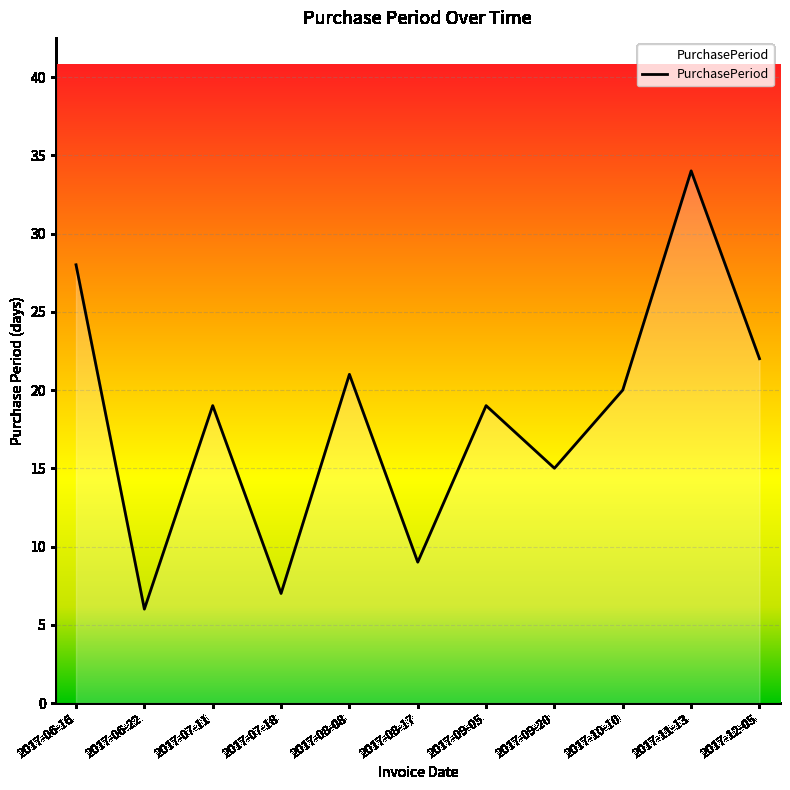

What is the maximum value shown in the chart?

34